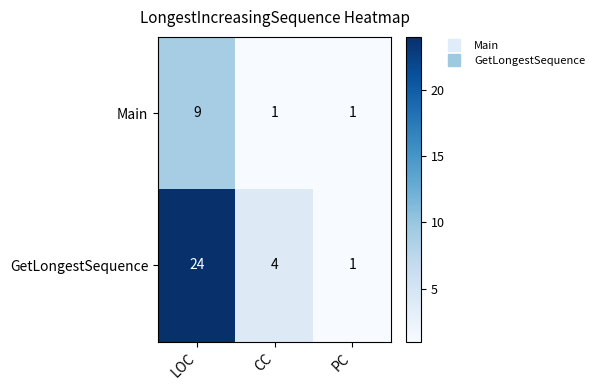

Reading right to left, what are all the values shown in this chart?

Main: PC=1	CC=1	LOC=9
GetLongestSequence: PC=1	CC=4	LOC=24